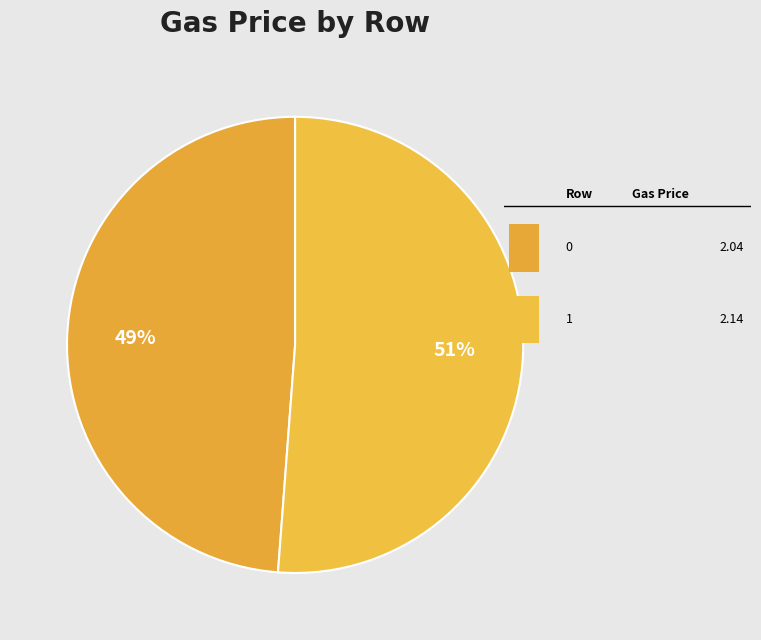

Count the number of slices in the pie.

2